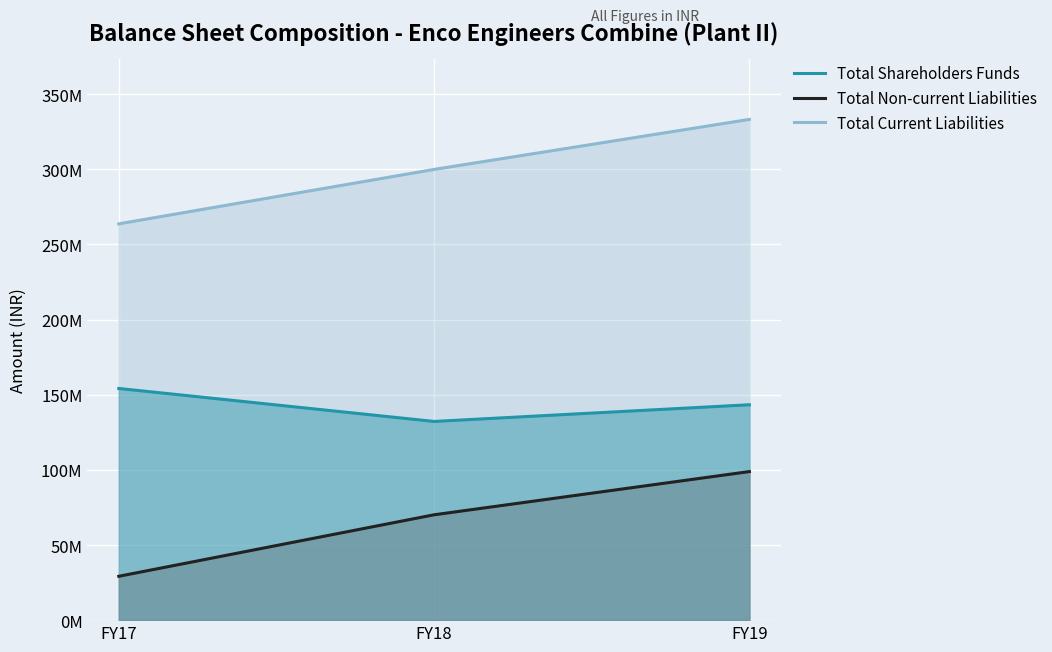

At which label is Total Non-current Liabilities closest to 64030531?

FY18